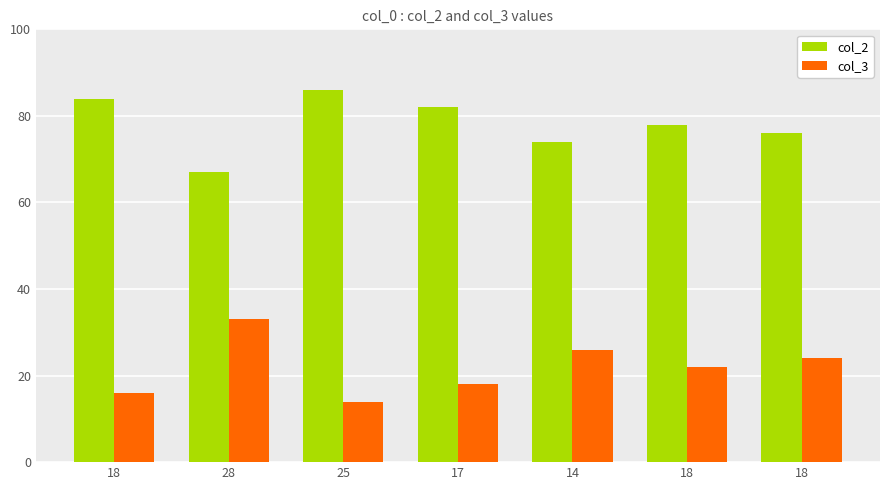

What is the approximate value of col_2 at 28, to the nearest 5?

65